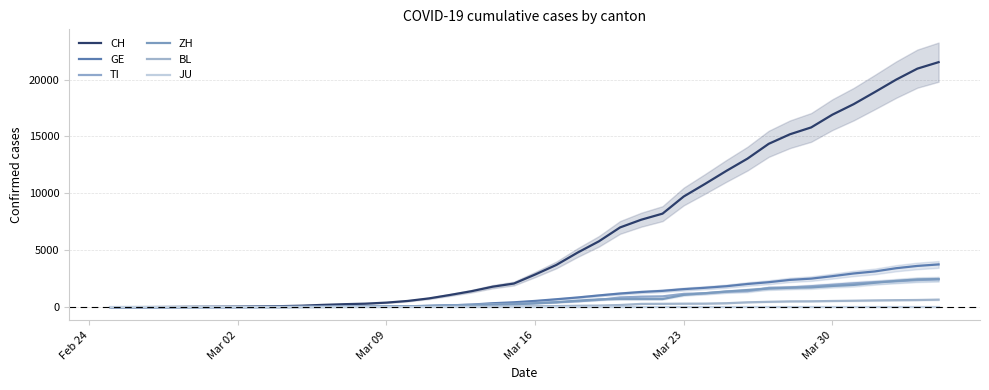

The value of BL at 35 is 801. True or false?

False